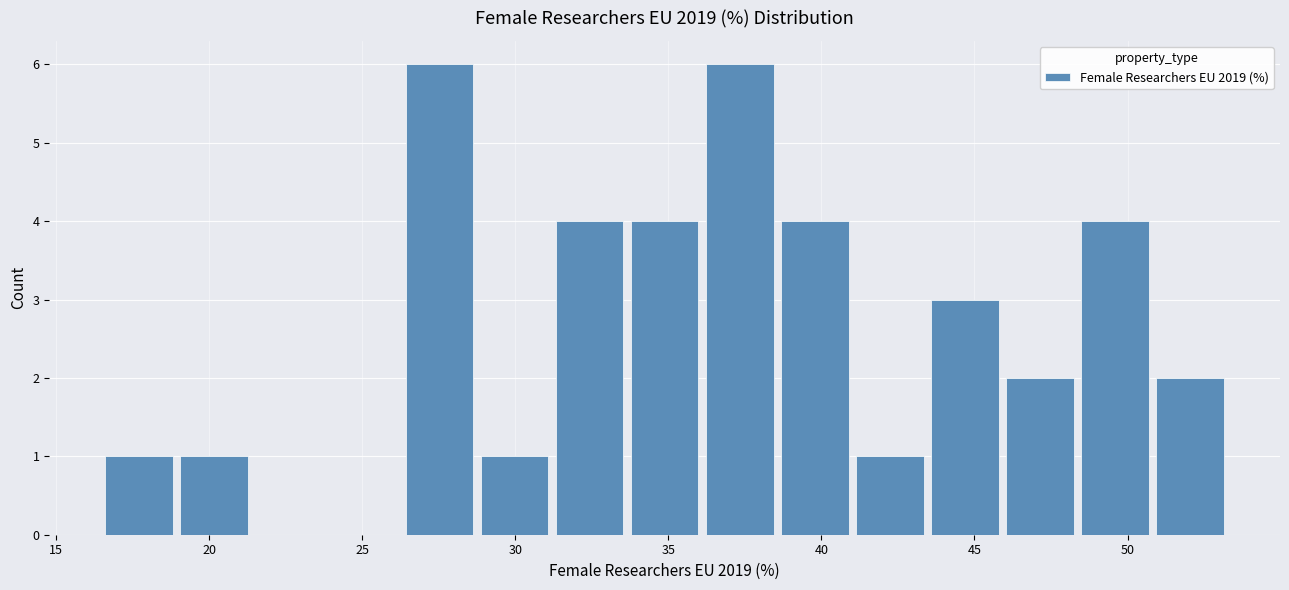

Reading left to right, transcribe this chart: for each bar, give the range it covers on the x-axis and its height. Neither the bar edges nor the heights are printed on the chart, so give them approximately, as read against the axes.

16.5 to 19.0: 1
19.0 to 21.5: 1
21.5 to 24.0: 0
24.0 to 26.5: 0
26.5 to 29.0: 6
29.0 to 31.5: 1
31.5 to 34.0: 4
34.0 to 36.0: 4
36.0 to 38.5: 6
38.5 to 41.0: 4
41.0 to 43.5: 1
43.5 to 46.0: 3
46.0 to 48.5: 2
48.5 to 51.0: 4
51.0 to 53.5: 2